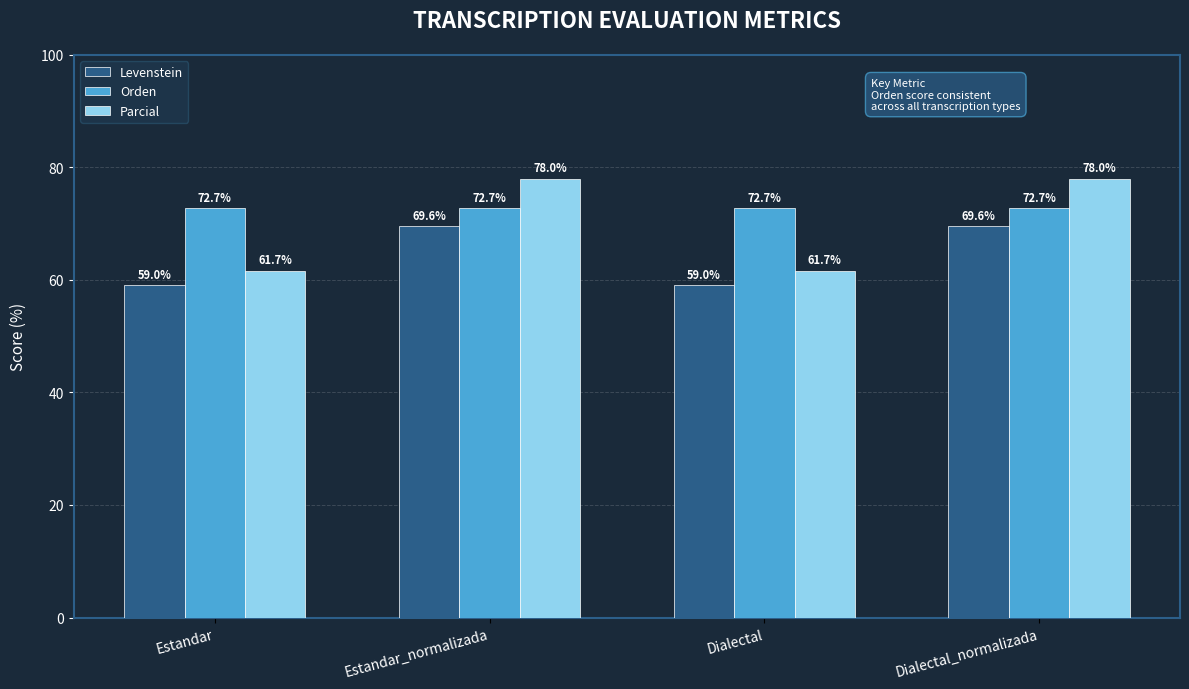

What is the label of the 4th bar from the left?

Dialectal_normalizada